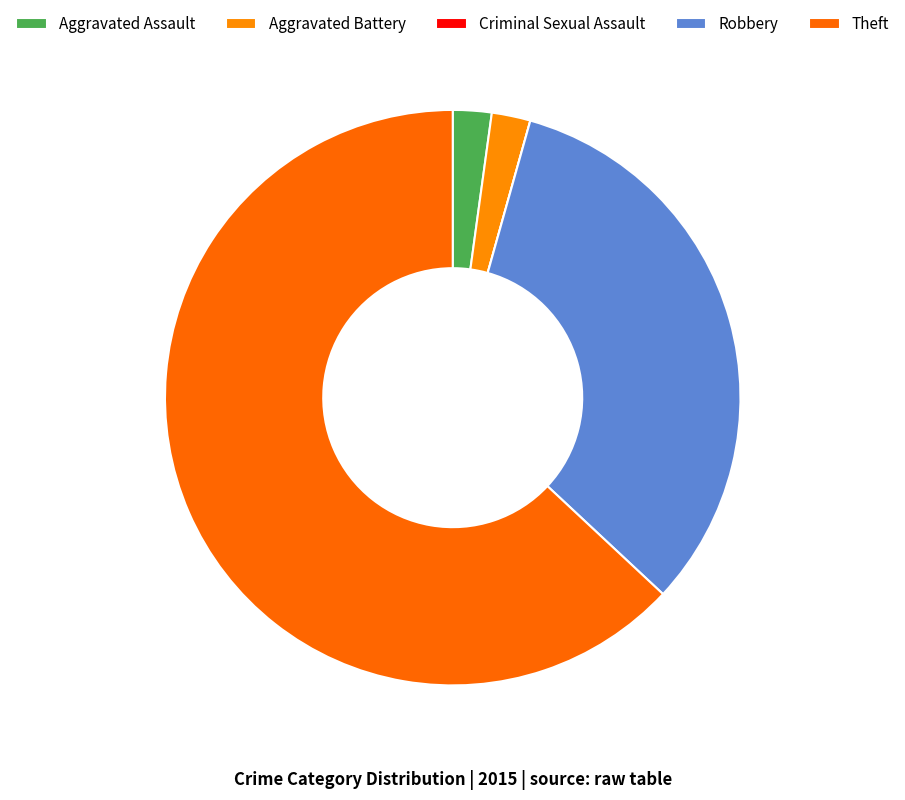

How many slices are in this pie chart?

5